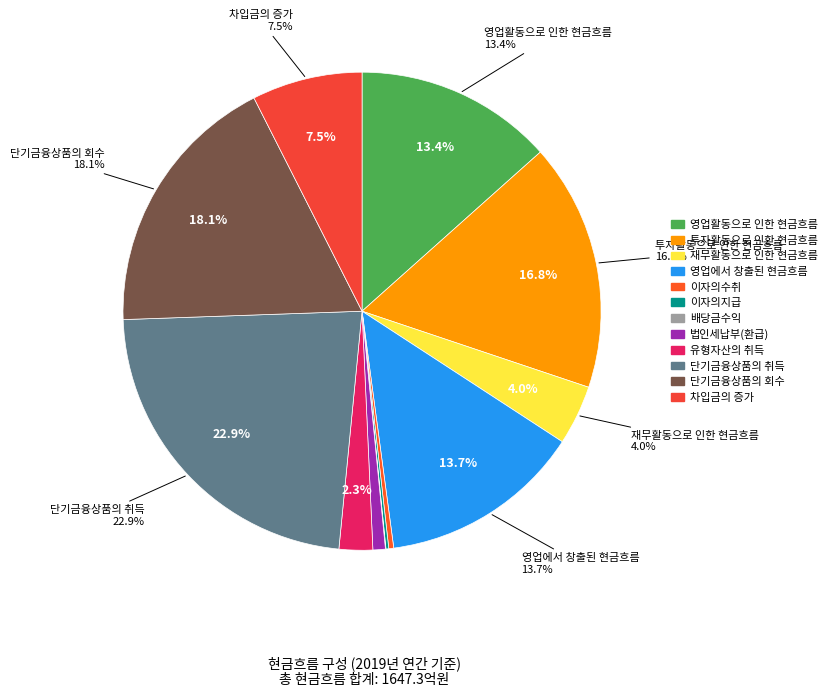

Does 차입금의 증가 represent more than half of the total?

No